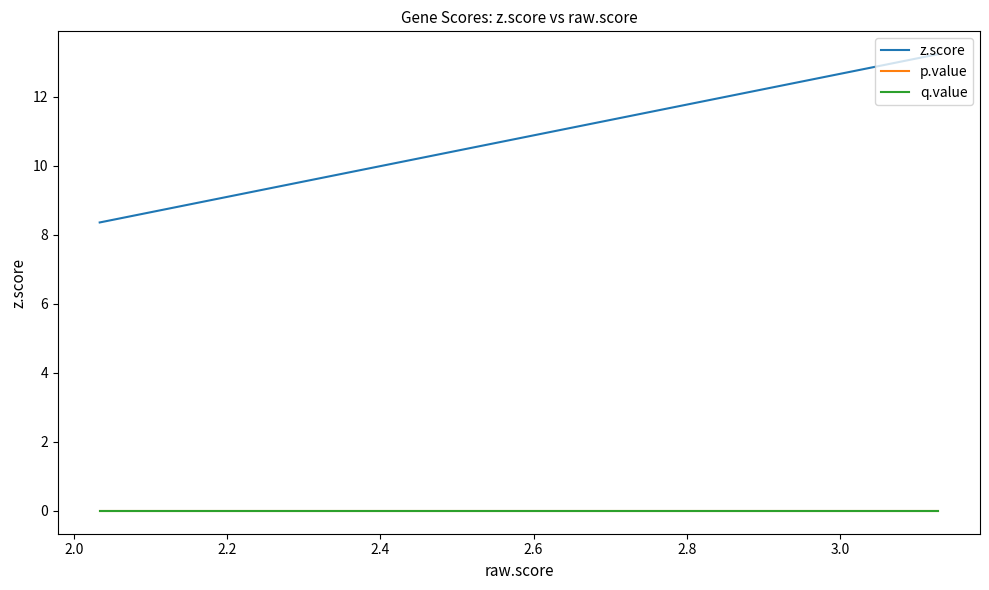

Is it true that z.score equals 13.8 at 13?

False